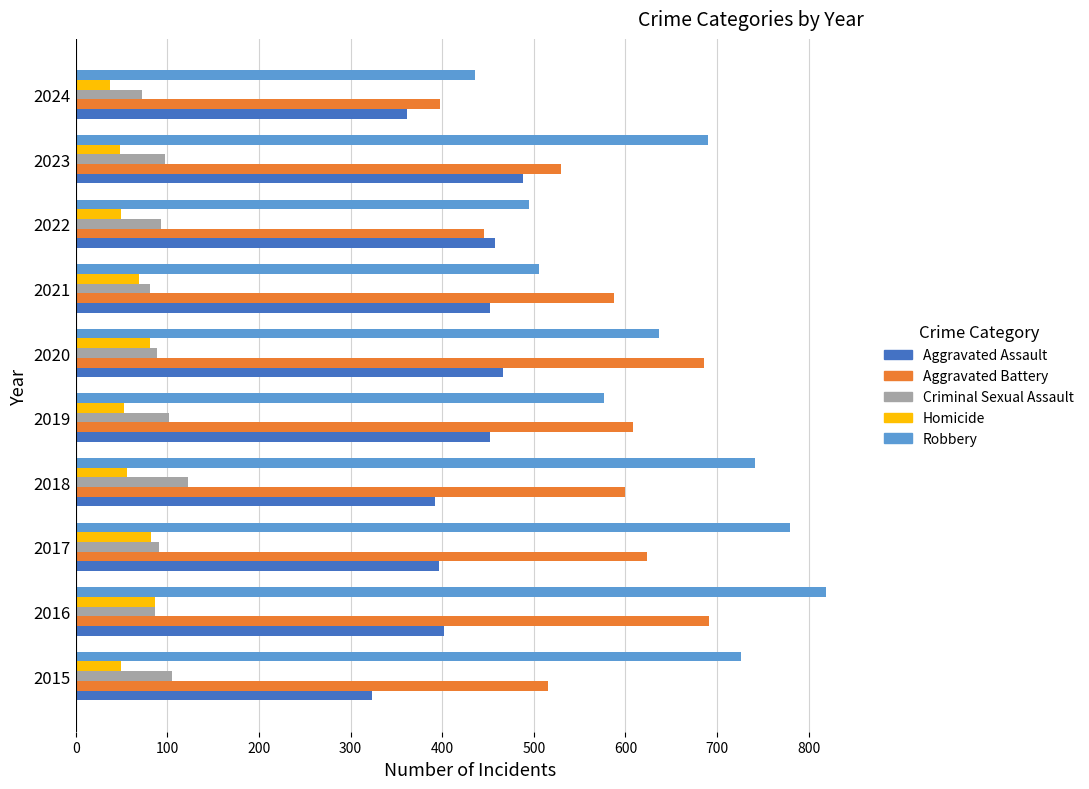

At 2015, list the series in order from largest to smallest.

Robbery, Aggravated Battery, Aggravated Assault, Criminal Sexual Assault, Homicide